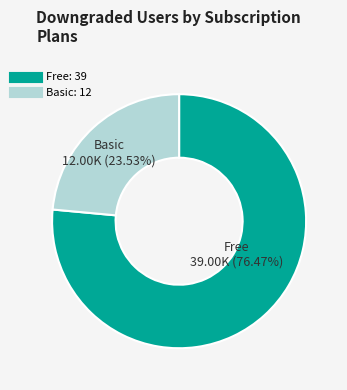

Is there any slice that represents more than half of the pie?

Yes